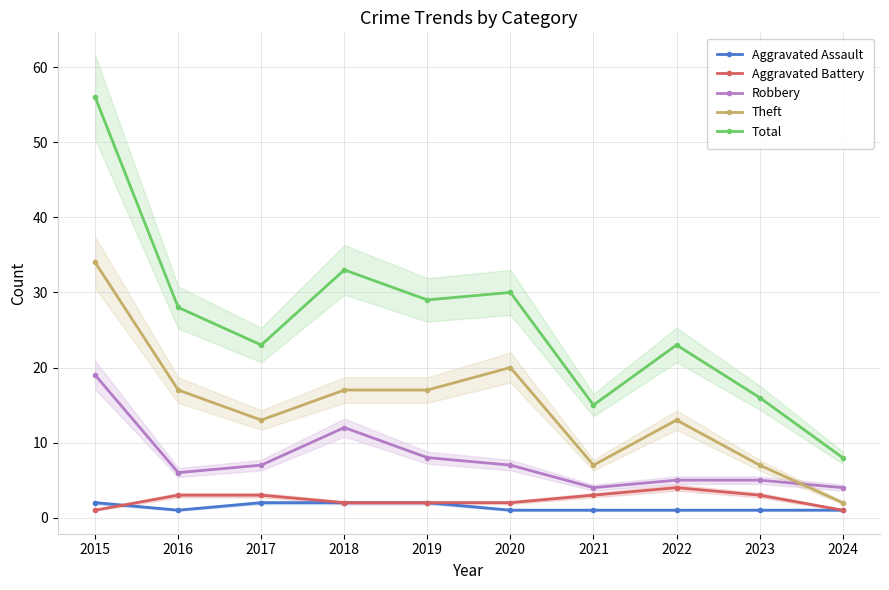

At which label is Aggravated Assault closest to 1?

2016